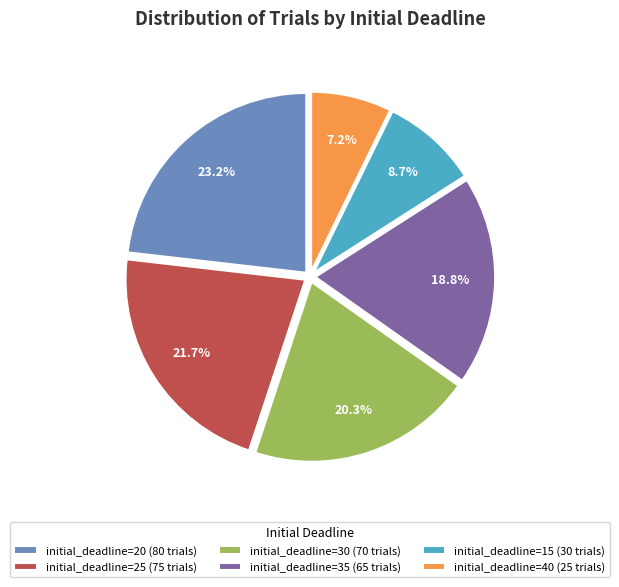

What is the largest slice in the pie chart?

initial_deadline=20 (80 trials)